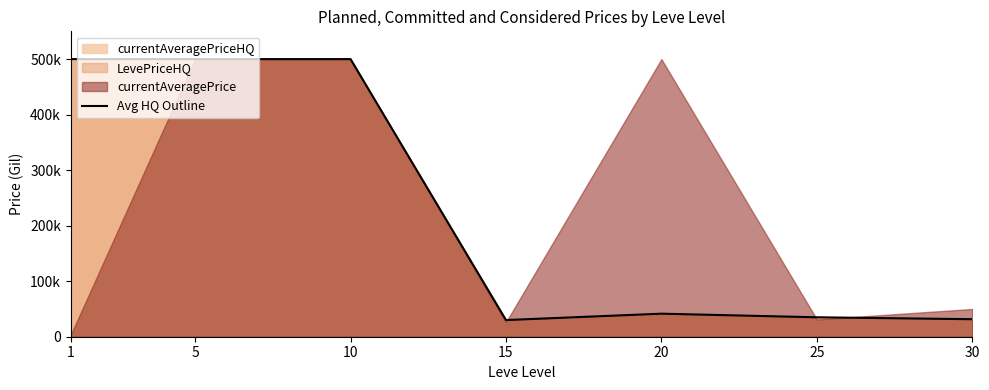

Is it true that the value at 10 is 671613?

False